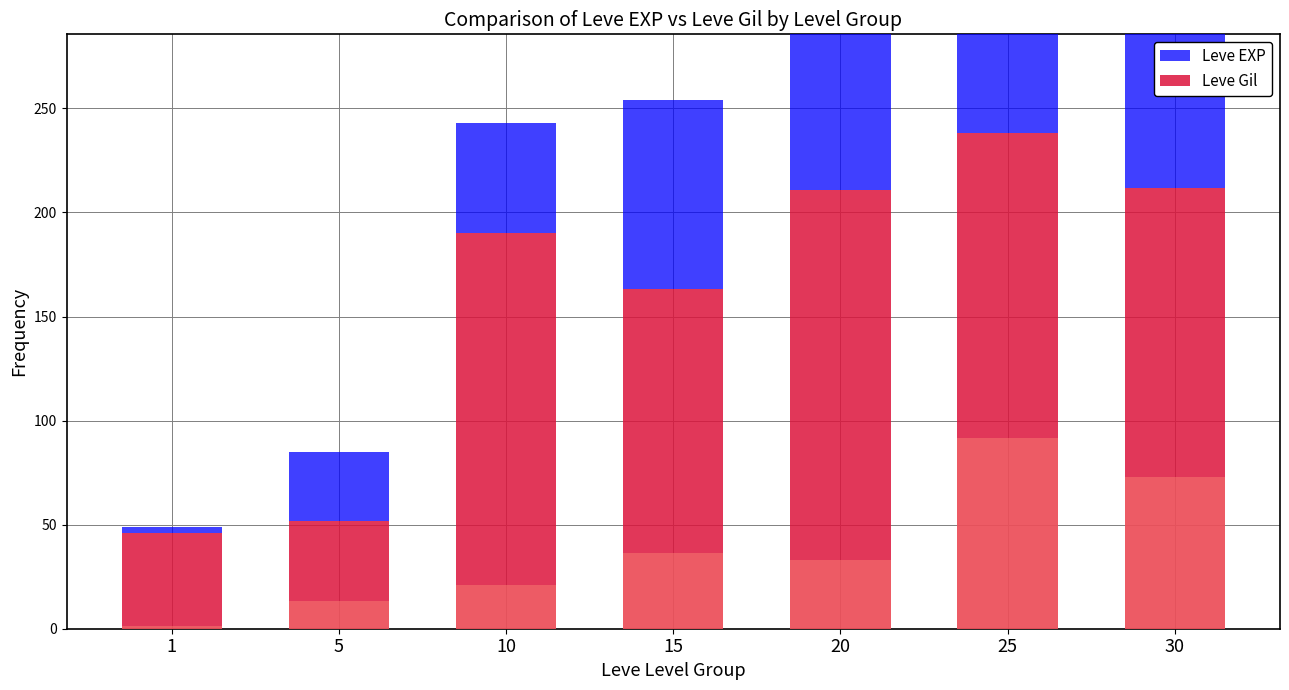

How many groups of bars are there?

7